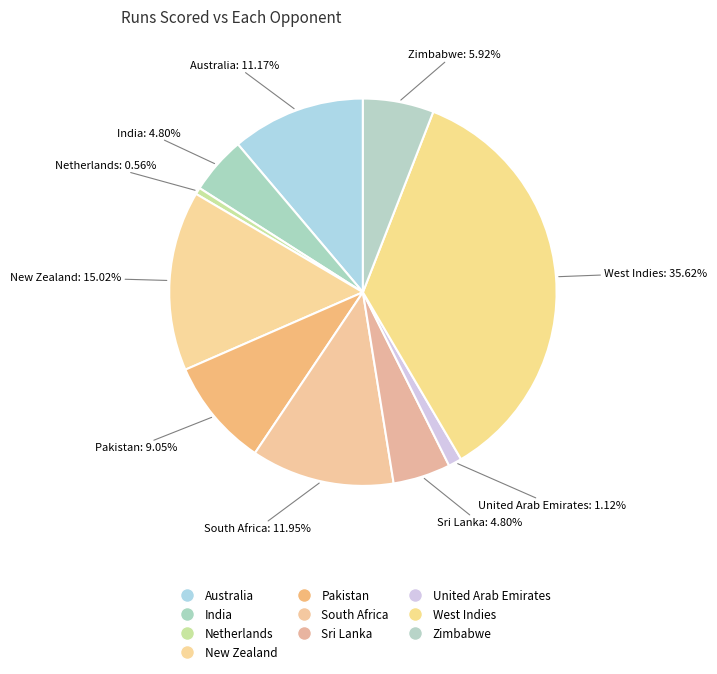

Which category has the smallest portion of the pie?

Netherlands